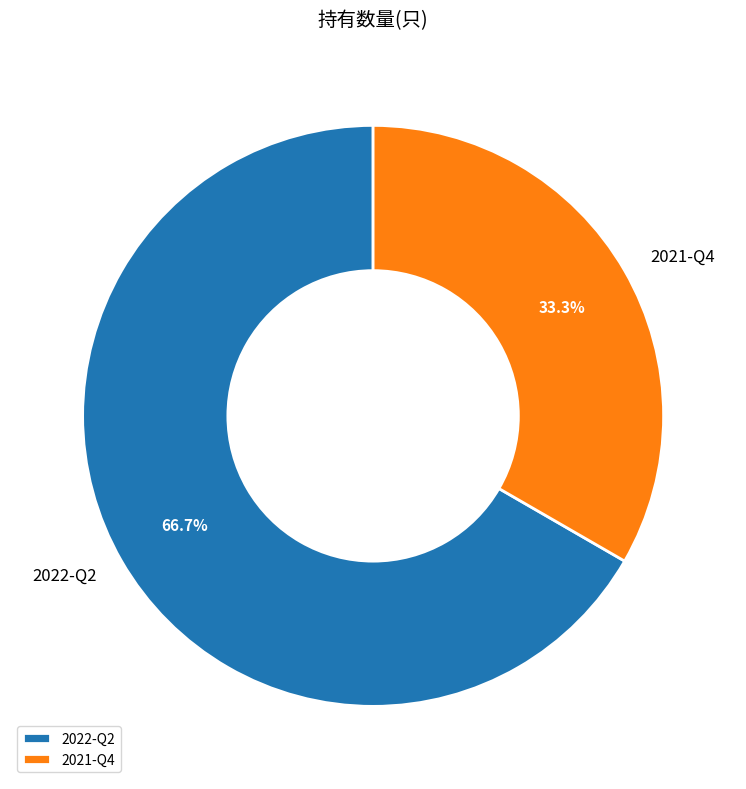

True or false: 2022-Q2 accounts for 72% of the total.

False